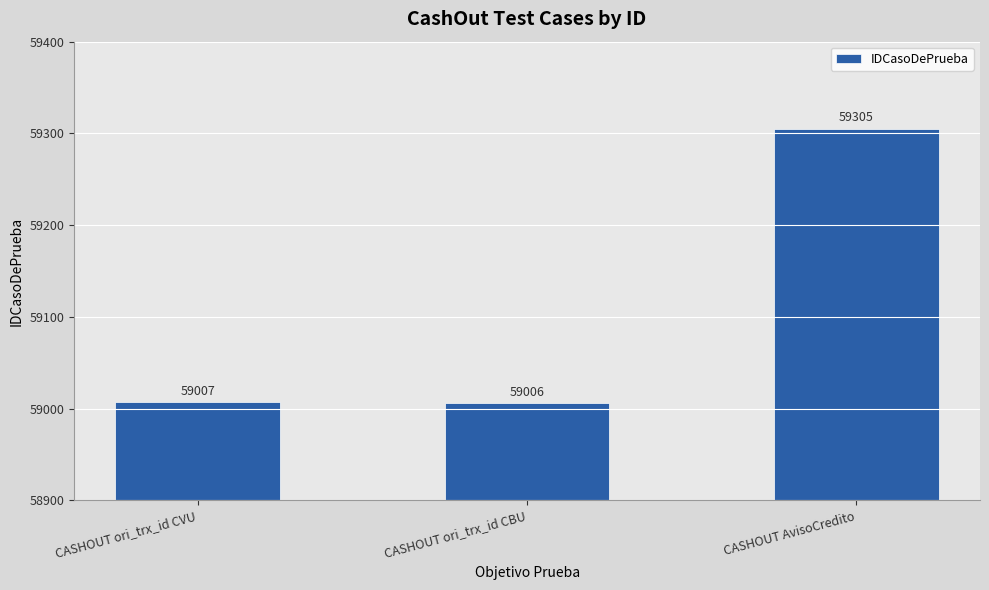

What is the value of the 3rd bar from the left?

59305